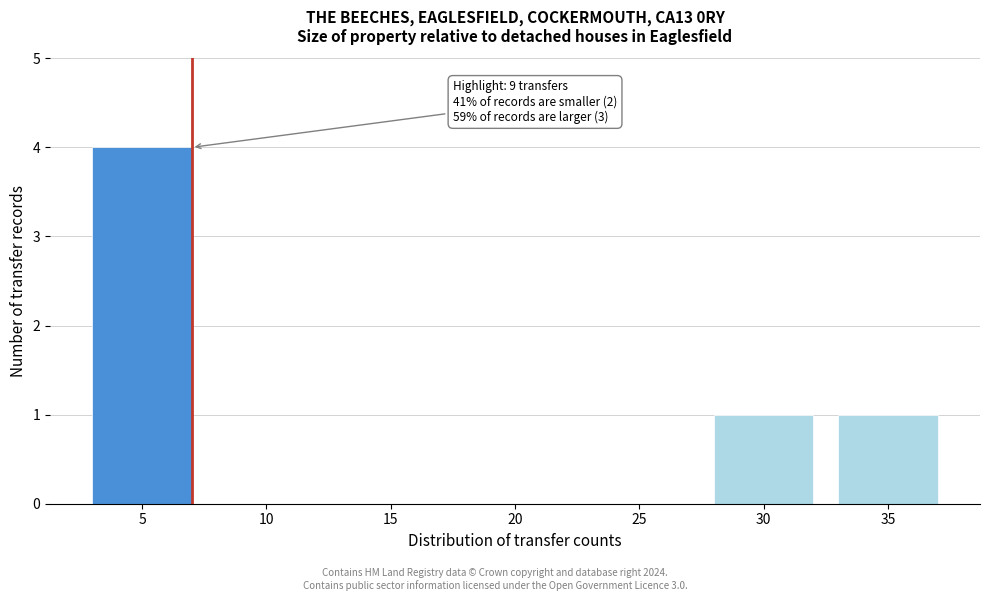

Reading left to right, list all the values displayed in this chart.

5=4	10=0	15=0	20=0	25=0	30=1	35=1